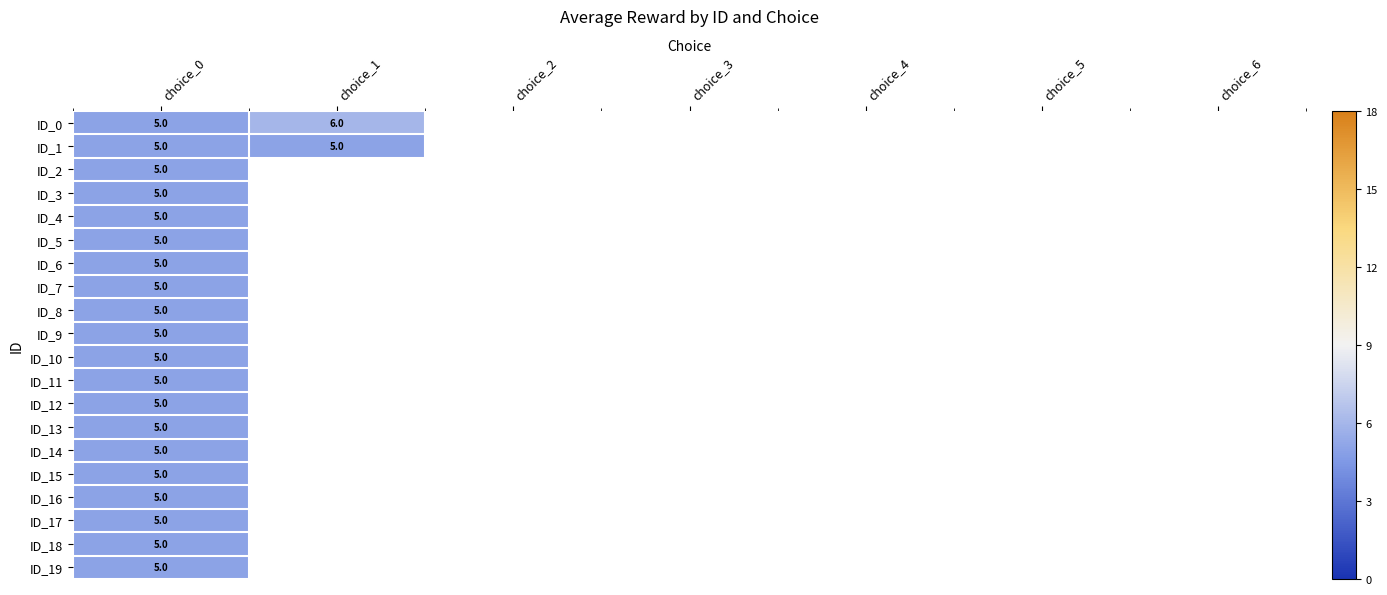

The value of ID_15 at choice_0 is 5. True or false?

True